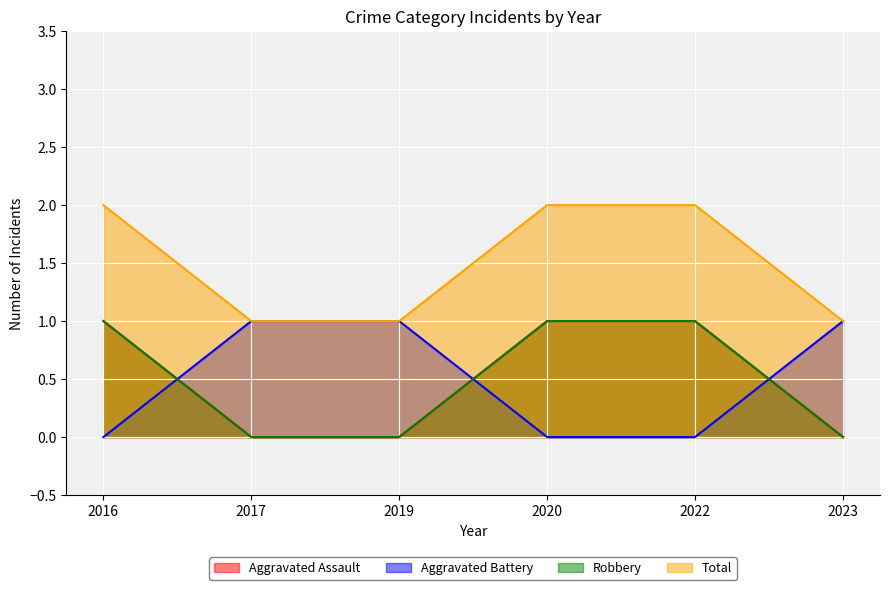

Which series has the widest spread of values?

Aggravated Assault